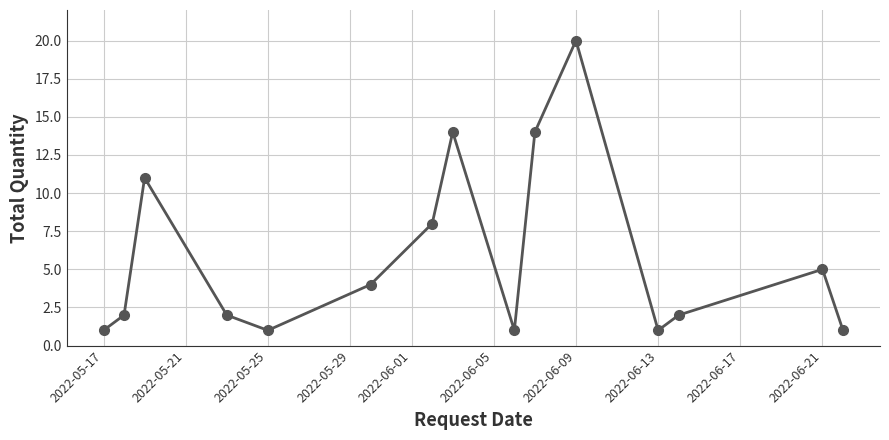

What is the difference between the maximum and minimum values?

19